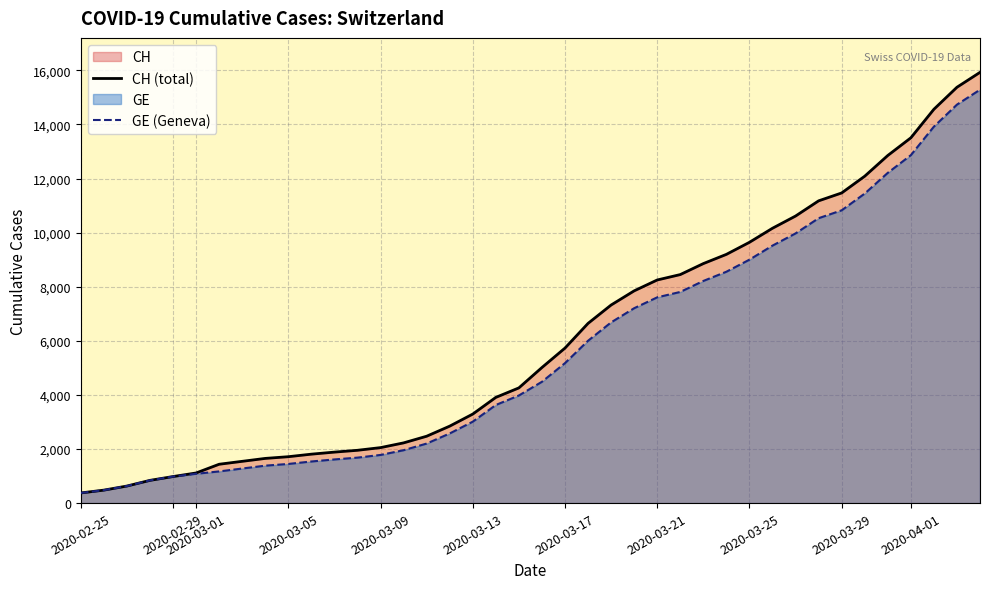

Which series has the widest spread of values?

CH (total)